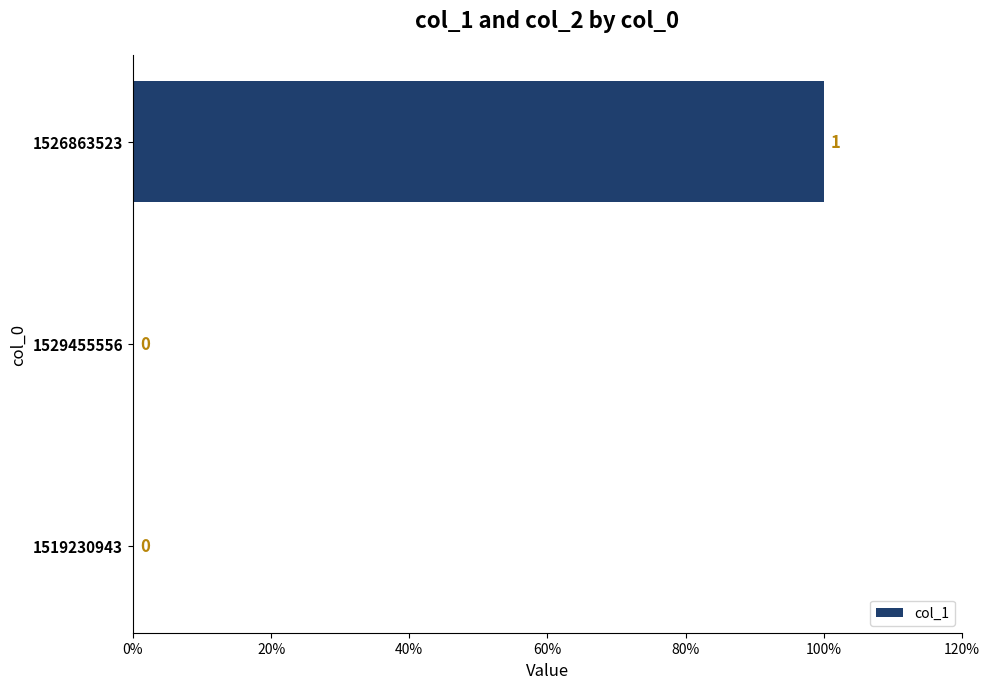

Are the bars horizontal?

Yes